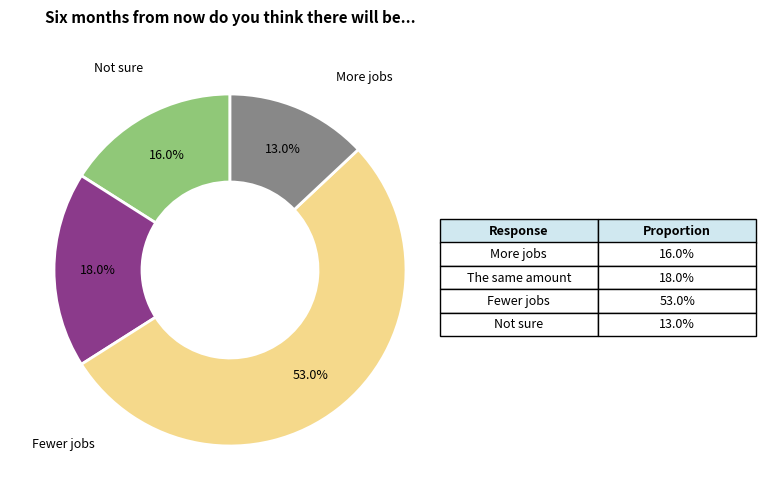

Does any single category account for the majority?

Yes